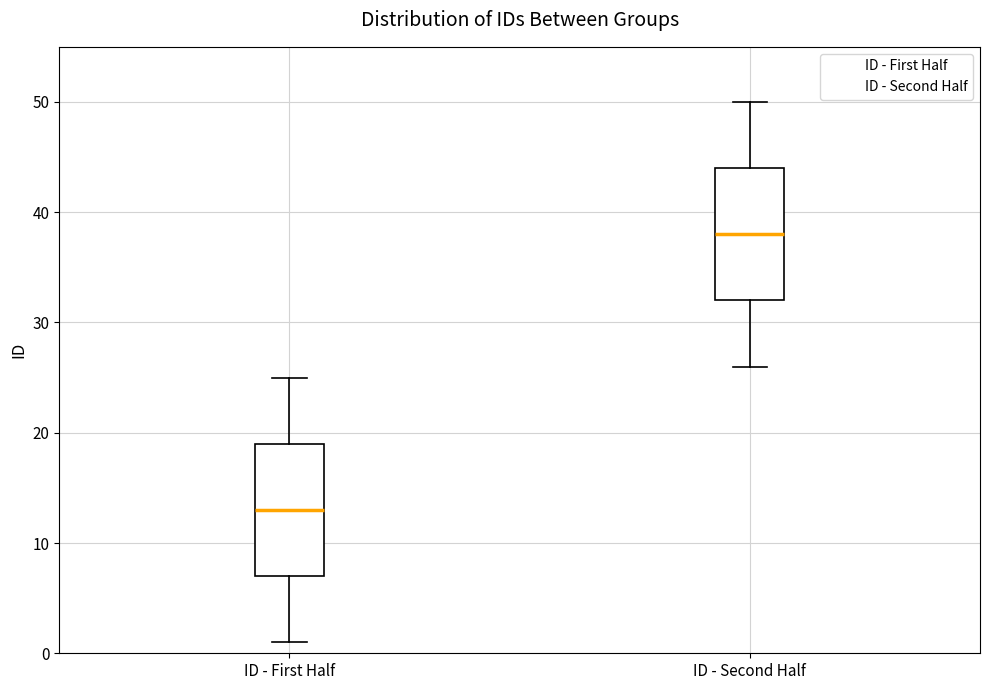

Which box's median line is the highest?

ID - Second Half